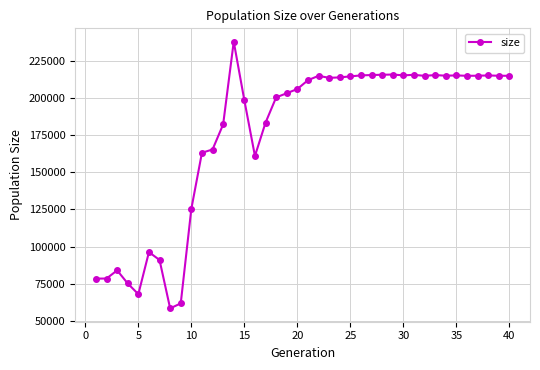

What is the maximum value shown in the chart?

237923